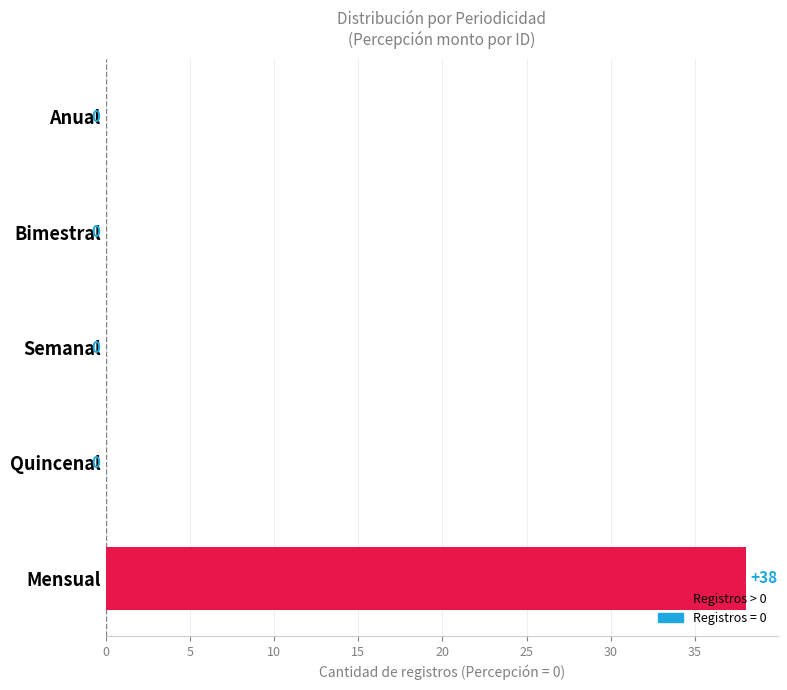

Reading bottom to top, what are all the values shown in this chart?

Mensual=38	Quincenal=0	Semanal=0	Bimestral=0	Anual=0